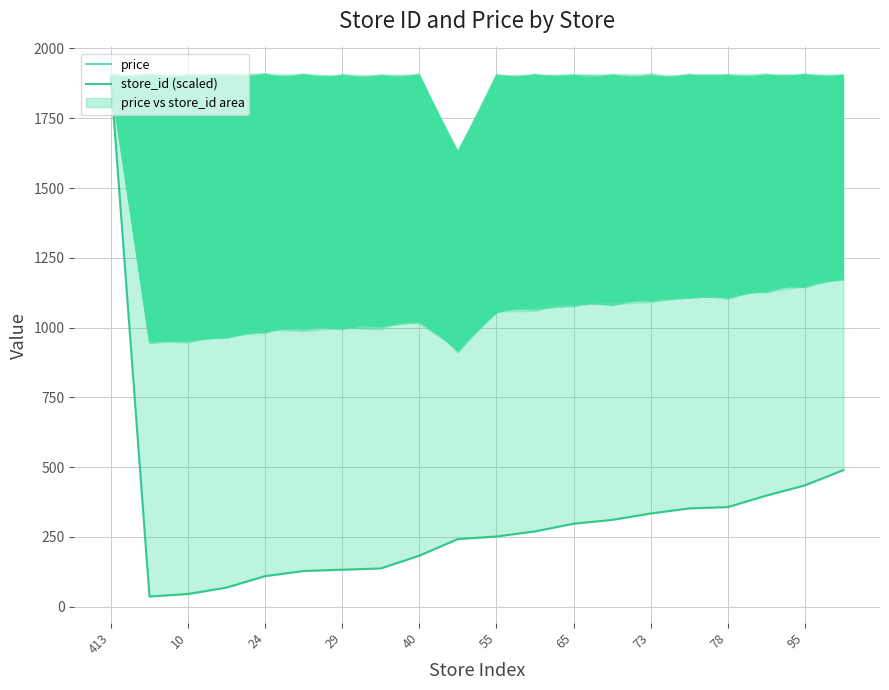

Rank the series at 413 from lowest to highest value.

price, store_id (scaled)